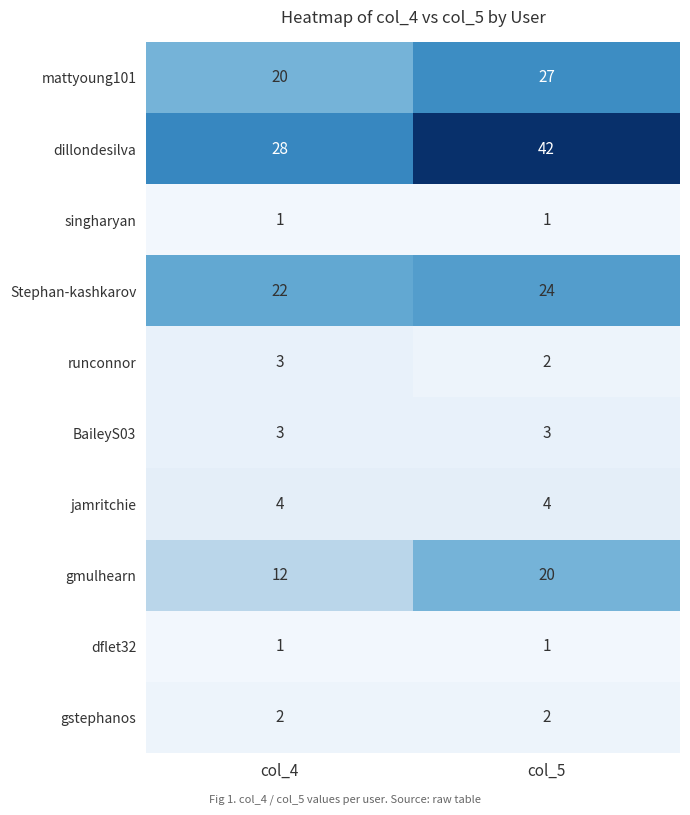

Which series has the widest spread of values?

dillondesilva